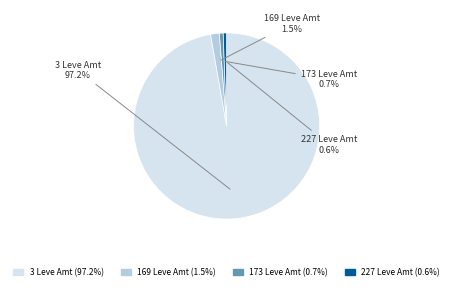

Which has a higher value, 227 Leve Amt or 169 Leve Amt?

169 Leve Amt